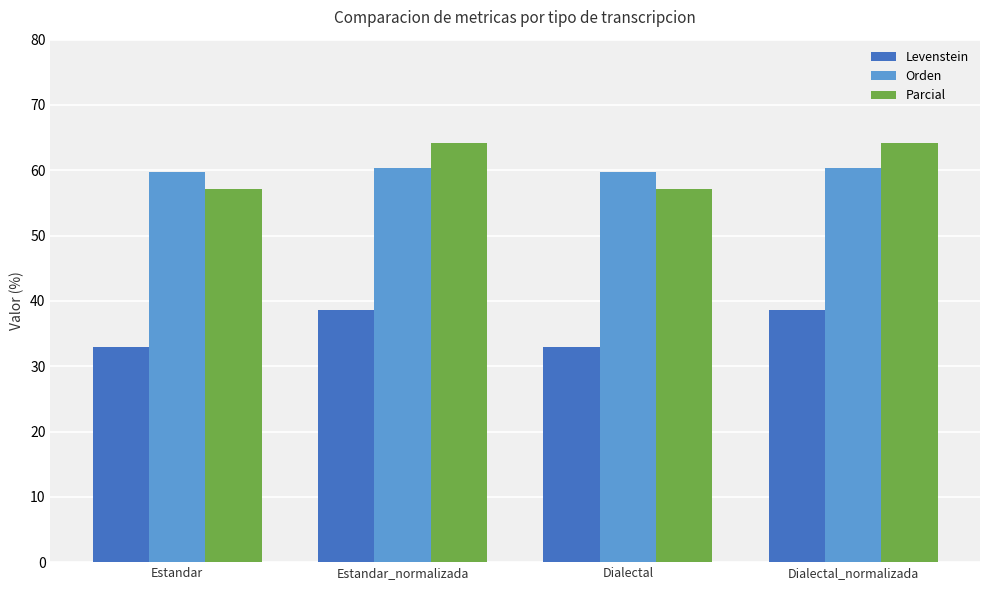

At Dialectal, list the series in order from largest to smallest.

Orden, Parcial, Levenstein